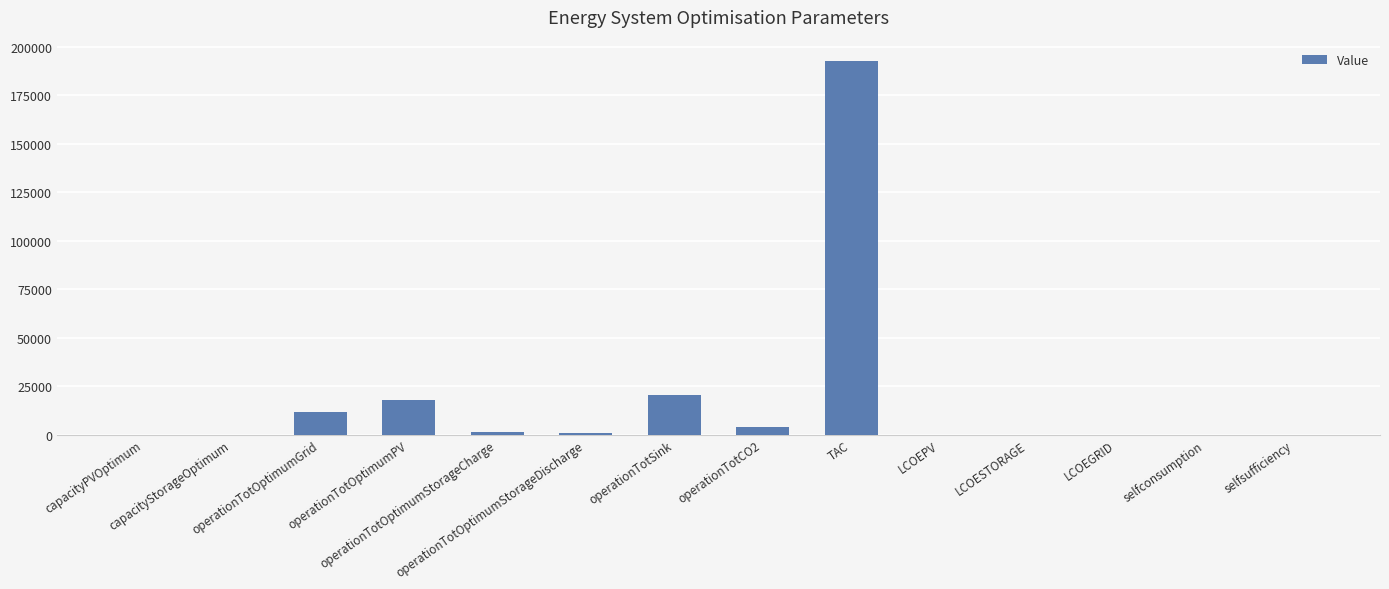

Are the bars horizontal?

No